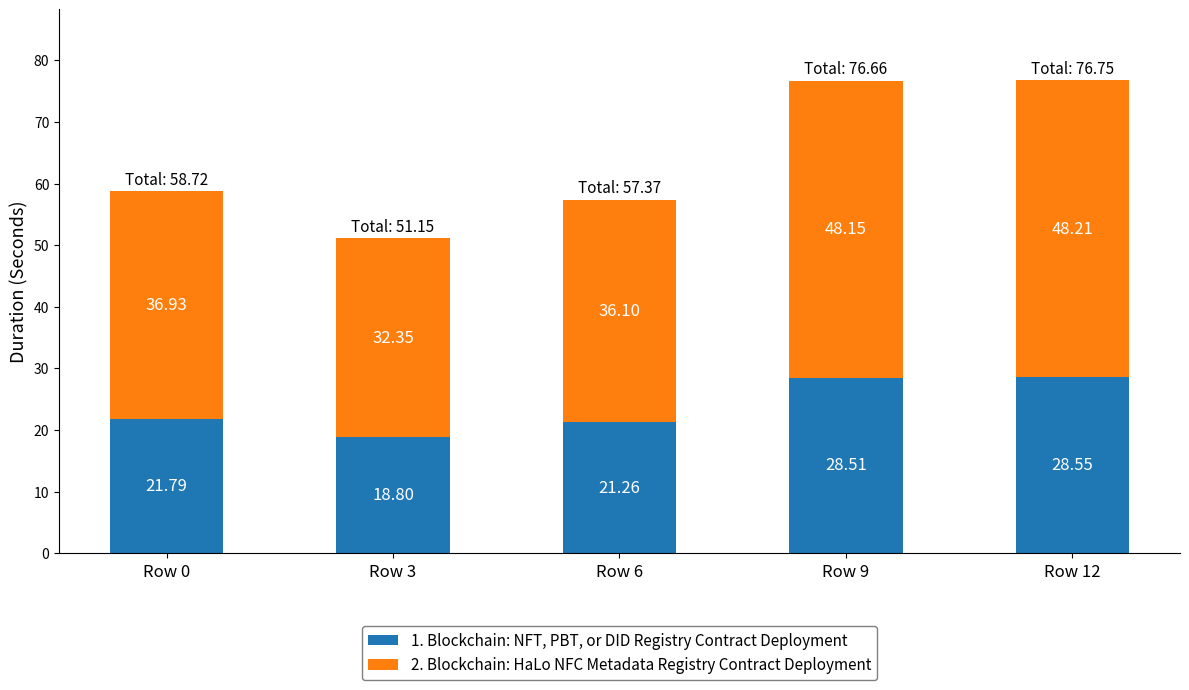

List the labels in order of 1. Blockchain: NFT, PBT, or DID Registry Contract Deployment value, largest first.

Row 12, Row 9, Row 0, Row 6, Row 3